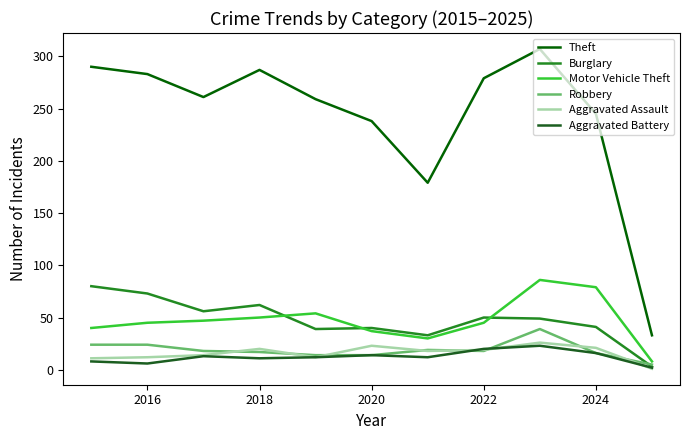

What are all the series names shown in the legend?

Theft, Burglary, Motor Vehicle Theft, Robbery, Aggravated Assault, Aggravated Battery